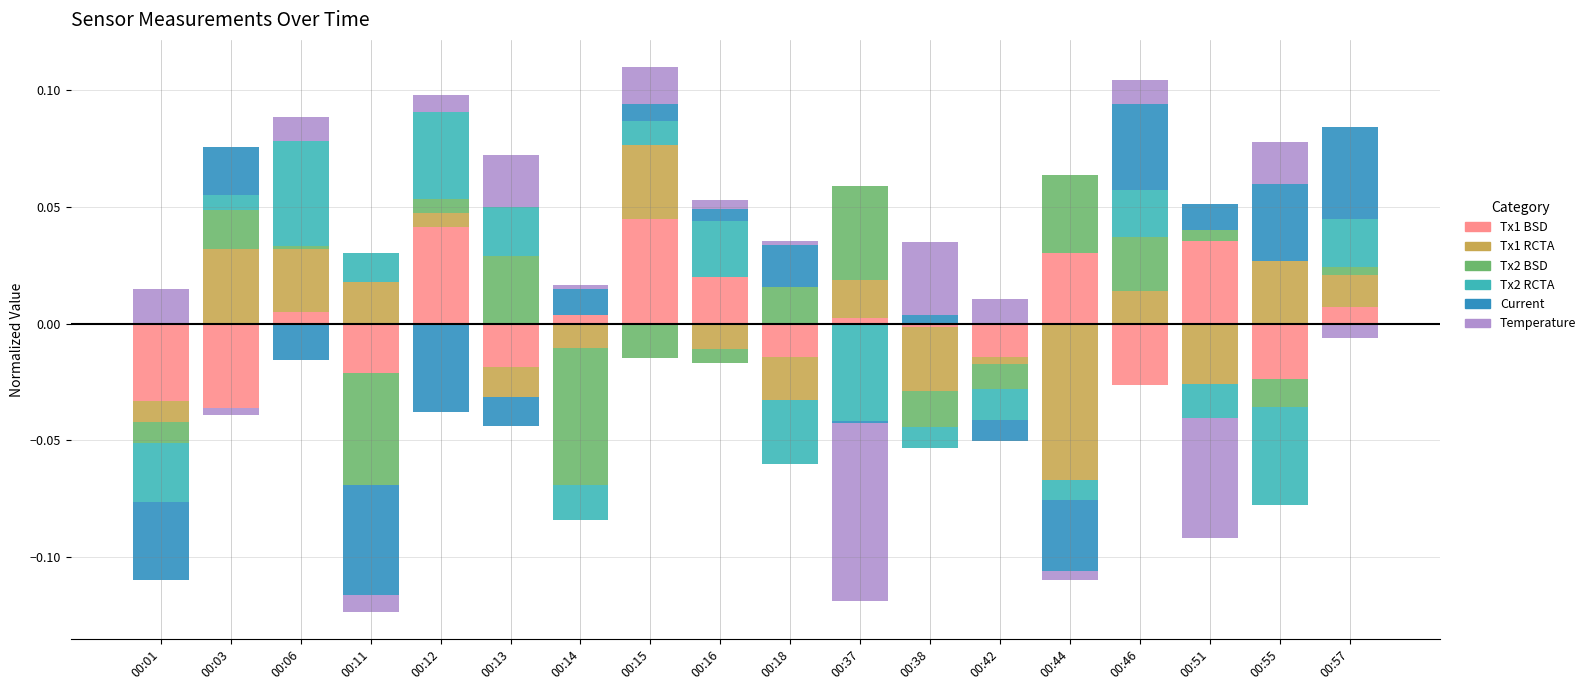

At which category is the sum across all series the highest?

00:15